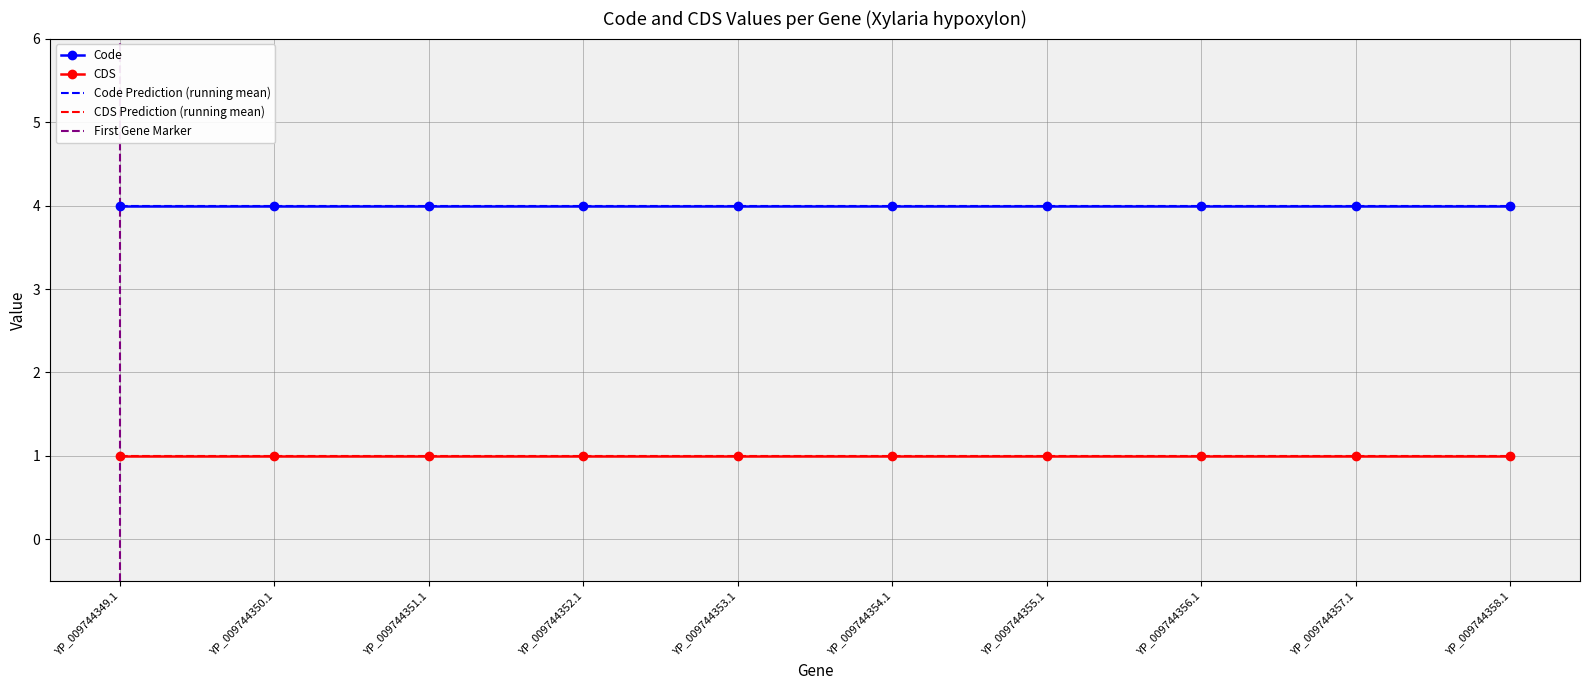

At which category does the chart reach its peak across all series?

YP_009744349.1